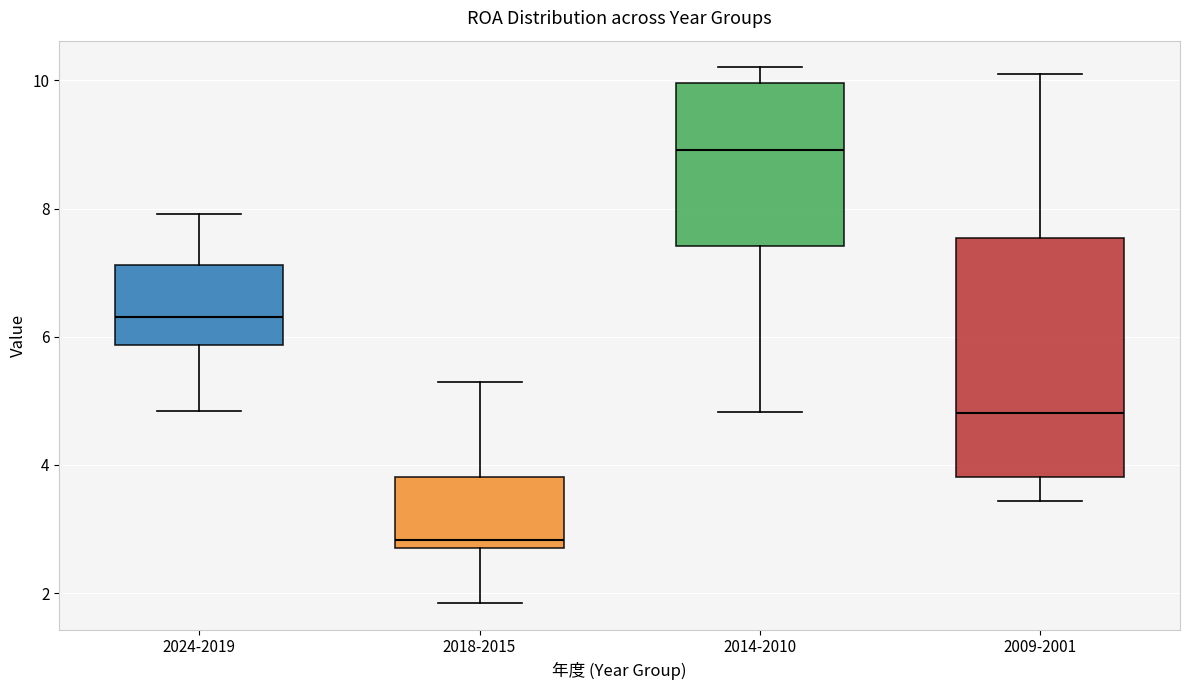

Which box's median line is the highest?

2014-2010